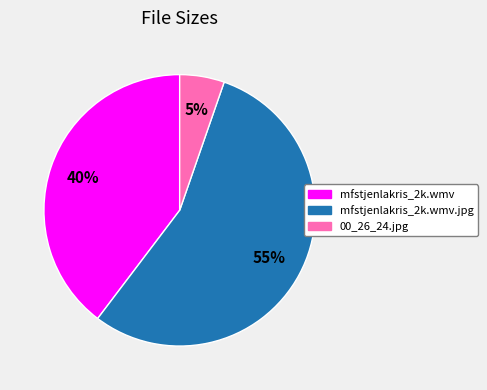

What percentage is the 00_26_24.jpg slice, to the nearest percent?

5%